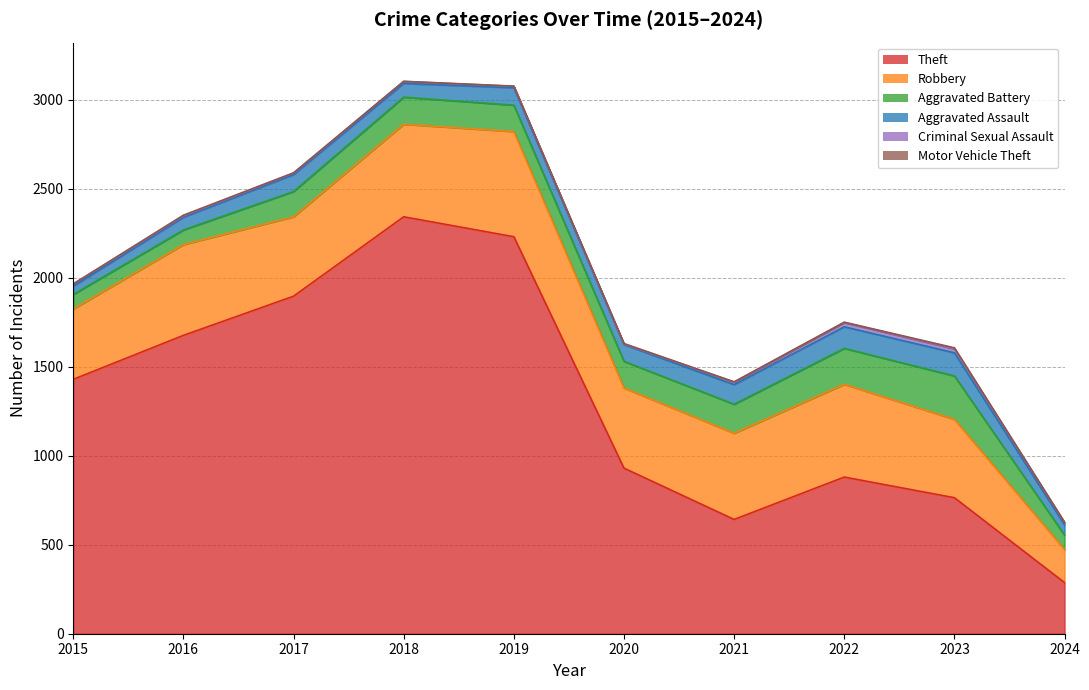

Is it true that Aggravated Battery equals 82 at 2016?

True